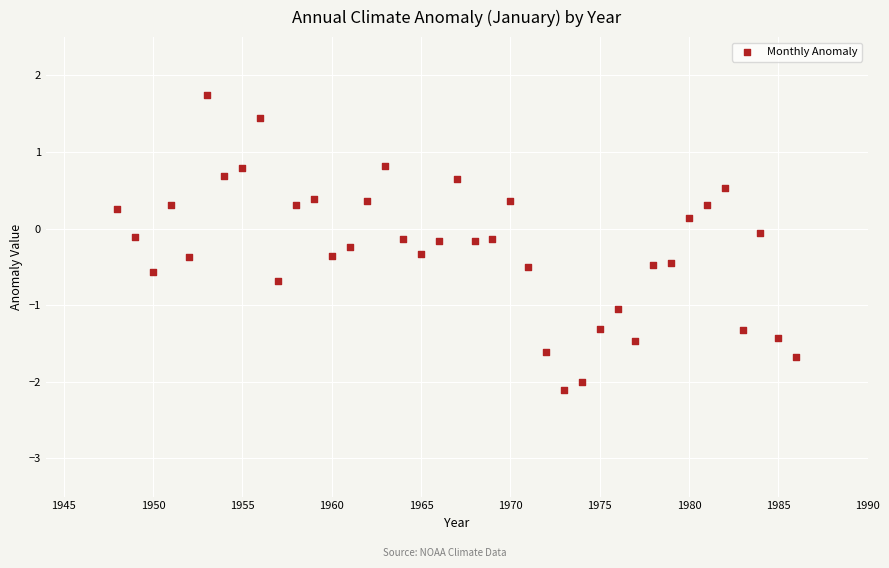

What is the range of X values (max minus min)?

38.0